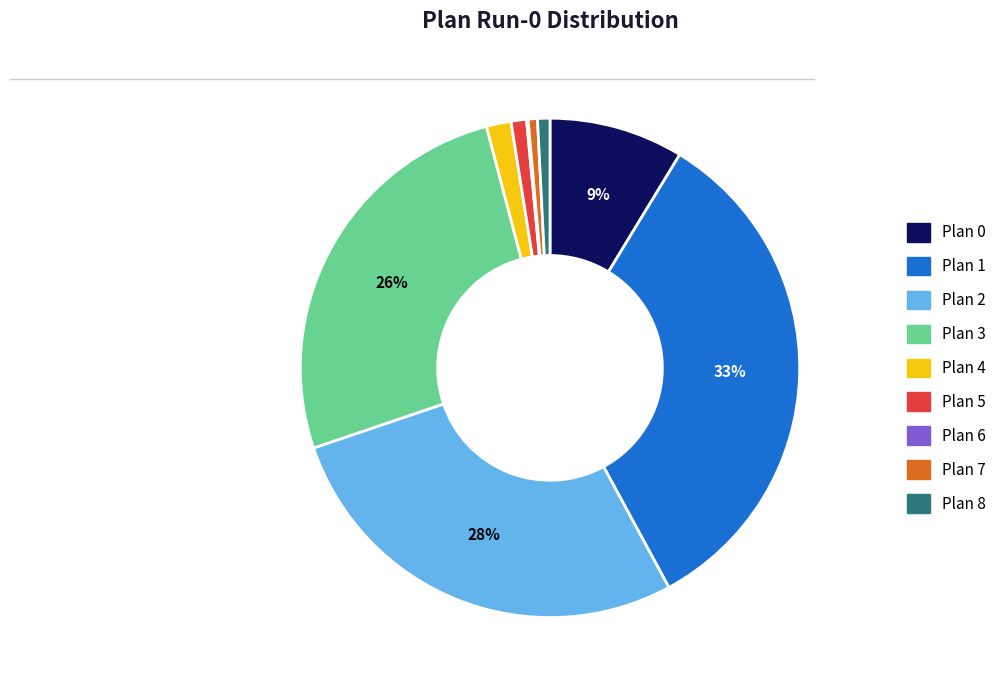

To the nearest percent, what is the difference between the largest and smallest slice percentages?

33%